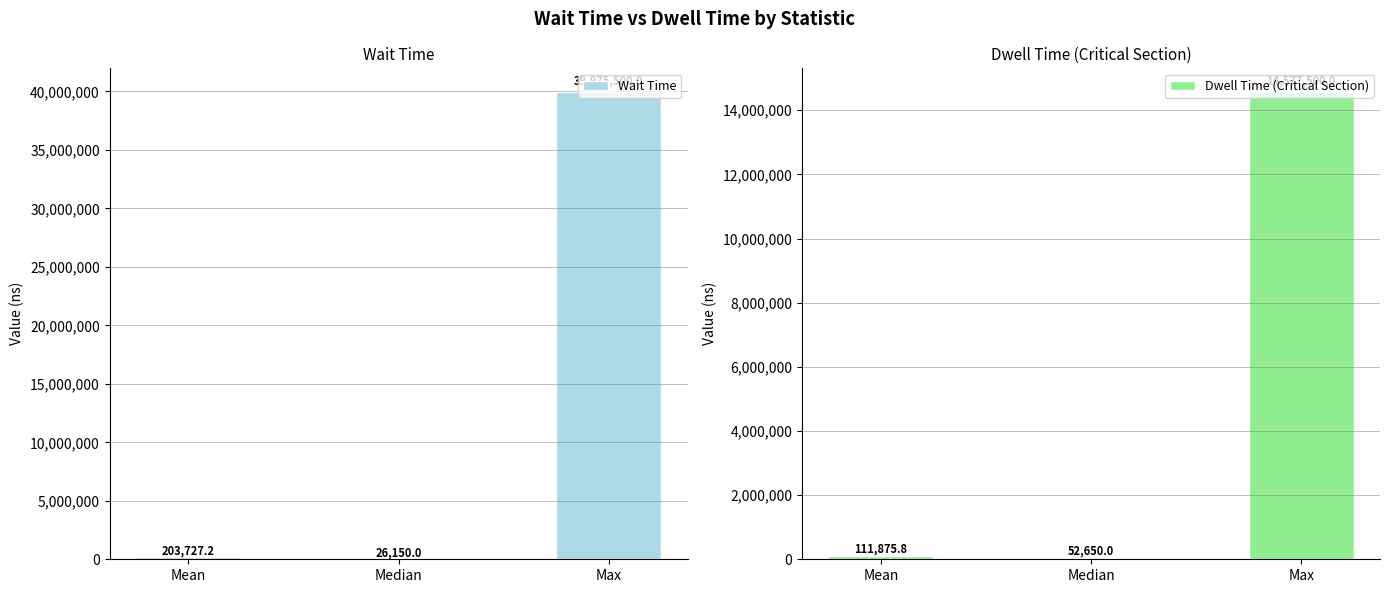

What is the total value across all series at Max?

54553000.0